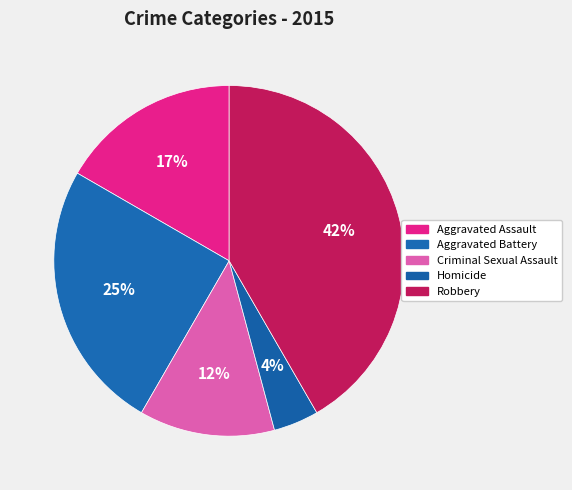

To the nearest percent, what portion does Aggravated Battery represent?

25%